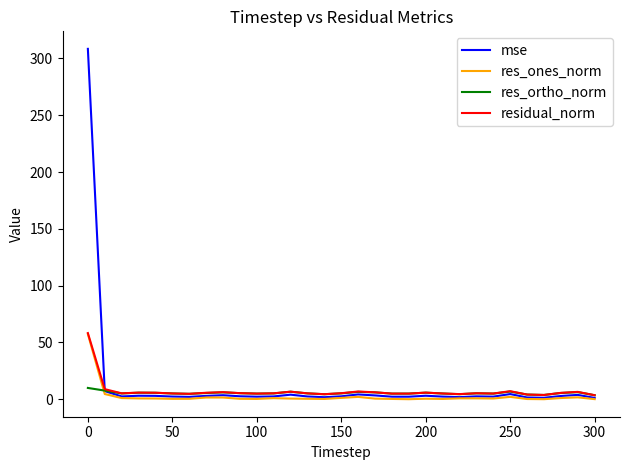

What is the highest value of the res_ortho_norm series?

9.9